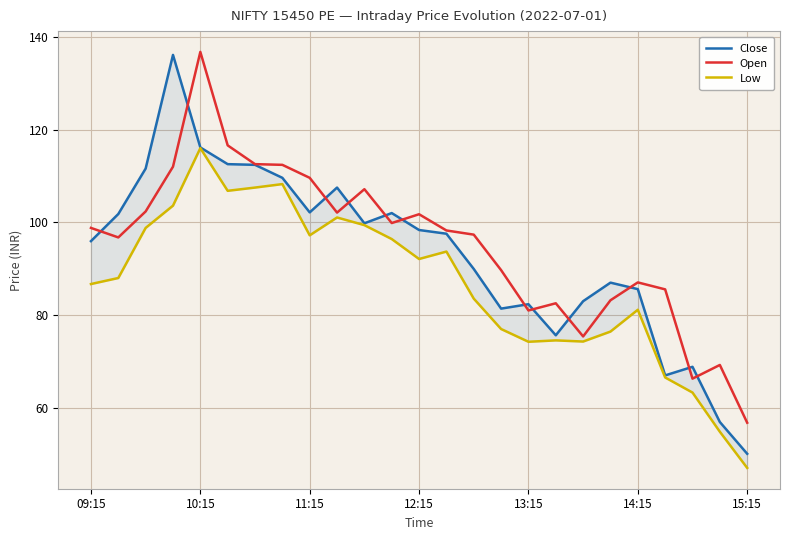

Which category has the lowest value in the Open series?

15:15